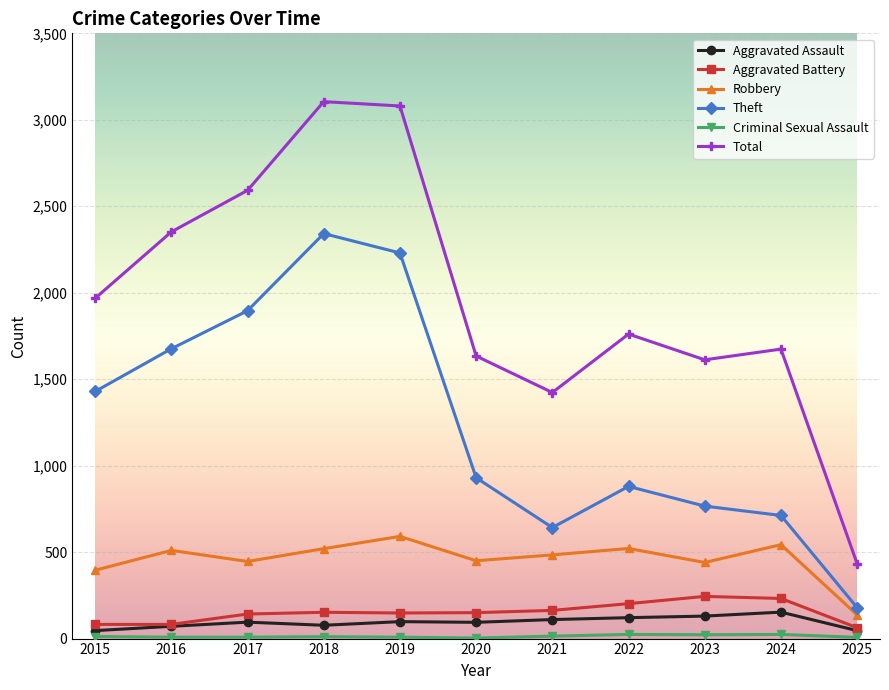

True or false: Theft and Total cross at least once.

False